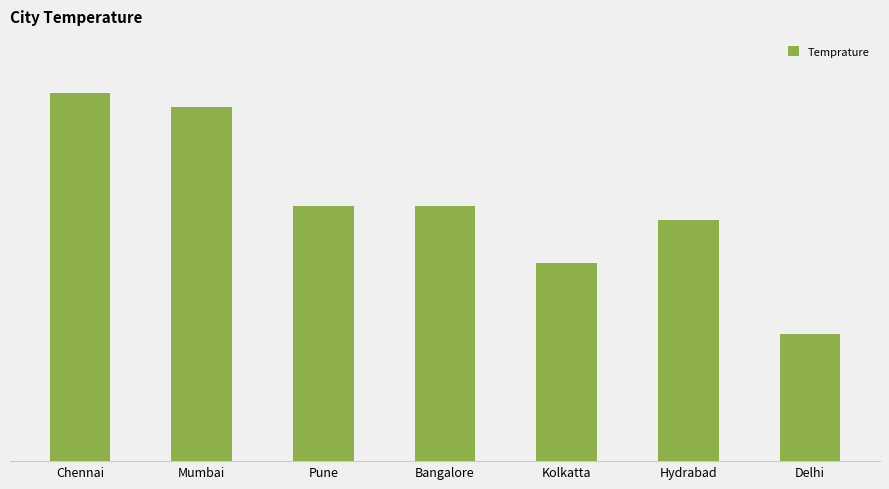

How many bars are there in total?

7